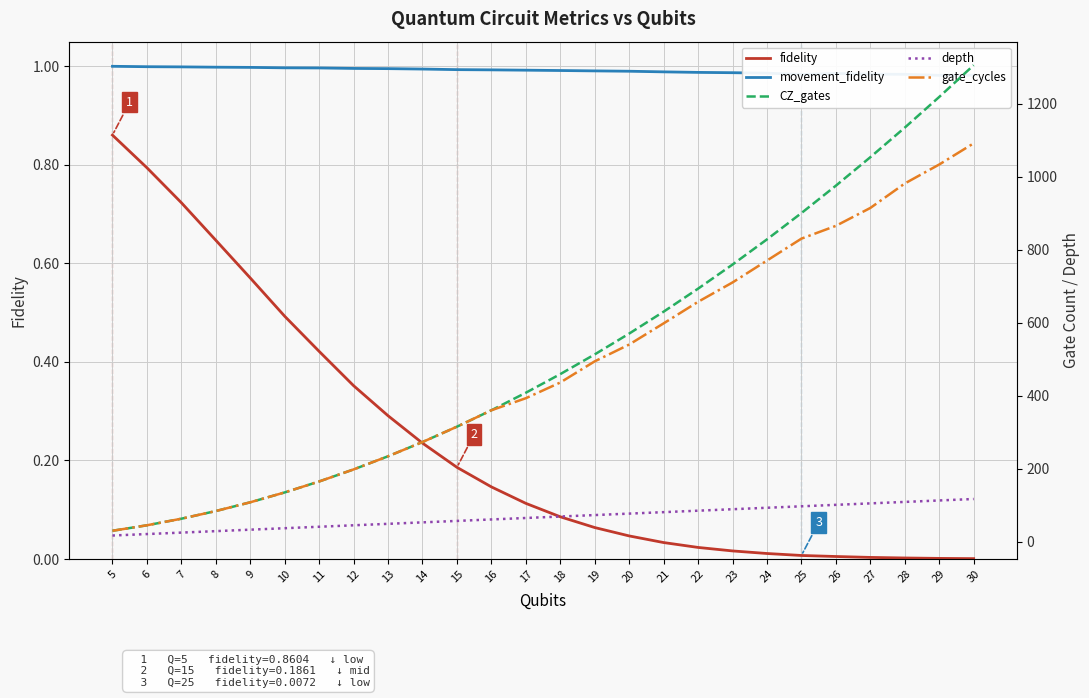

What is the maximum value shown in the chart?

1305.0